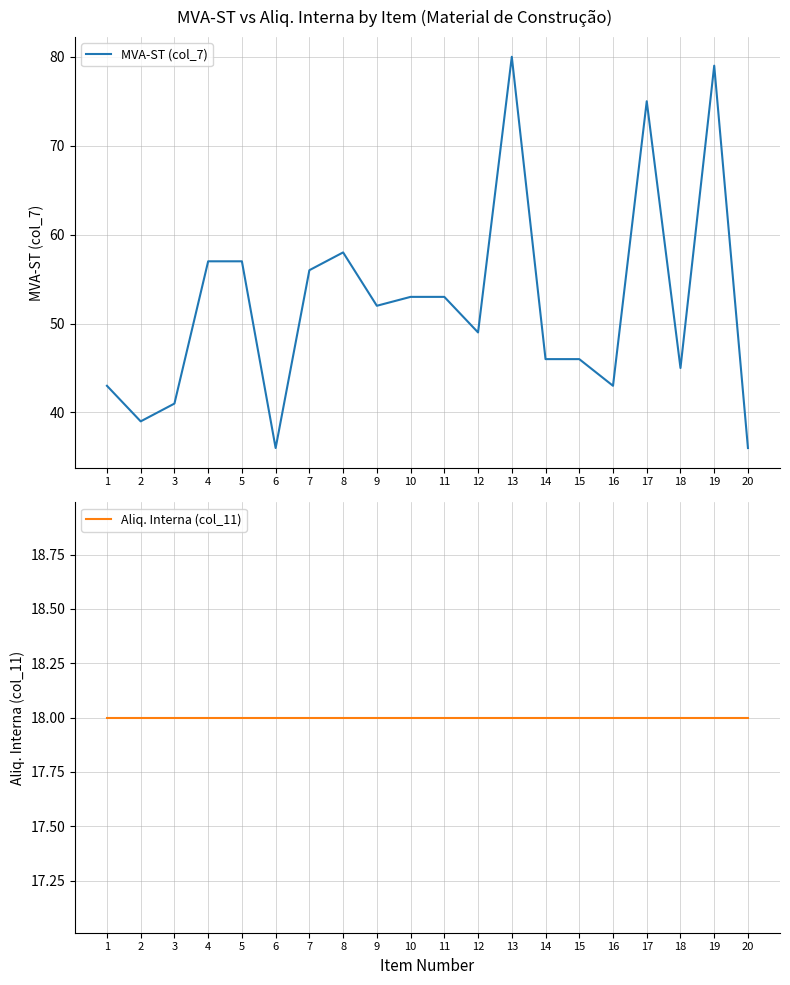

Which series has the largest range (max minus min)?

MVA-ST (col_7)